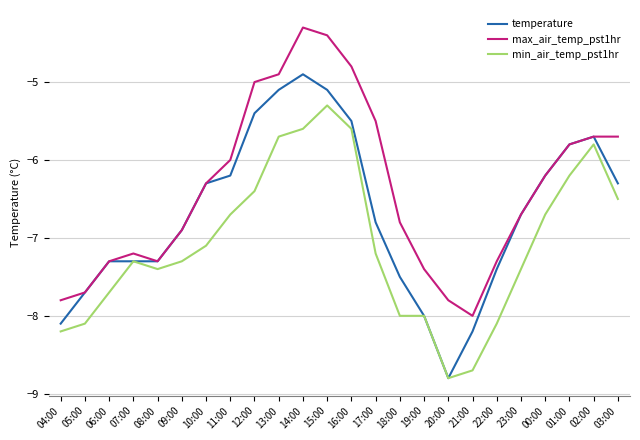

True or false: min_air_temp_pst1hr and max_air_temp_pst1hr cross at least once.

False